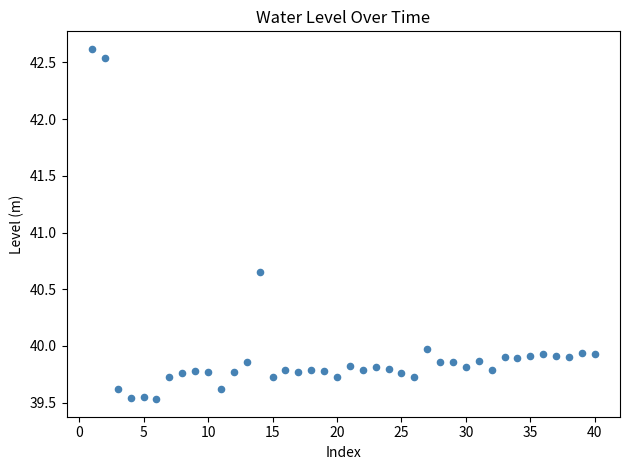

What is the range of Y values (max minus min)?

3.1